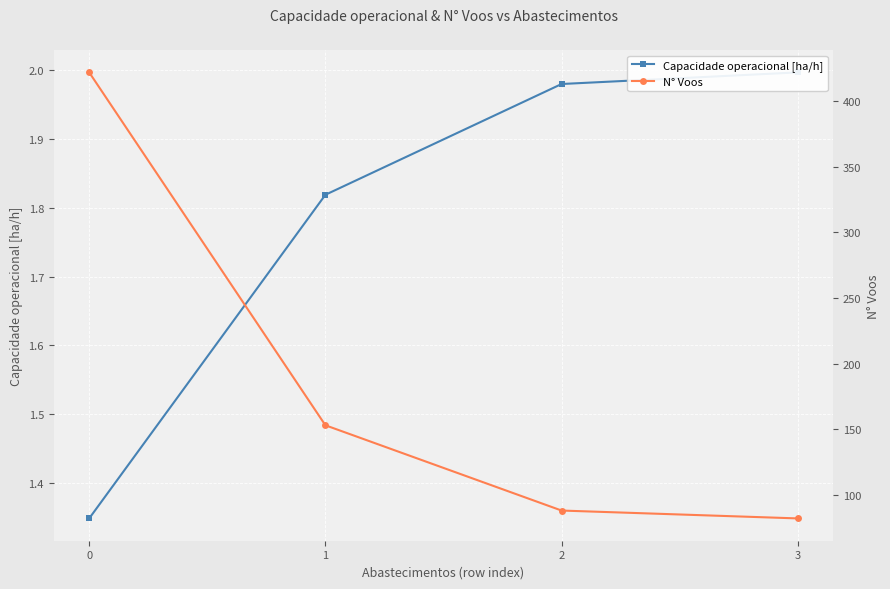

What is the minimum value for N° Voos?

82.0